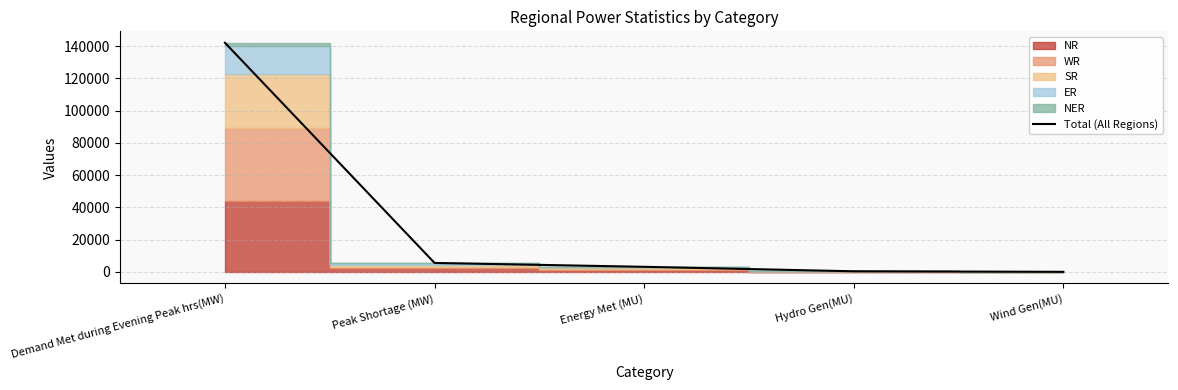

Which label corresponds to the largest value in the chart?

Demand Met during Evening Peak hrs(MW)